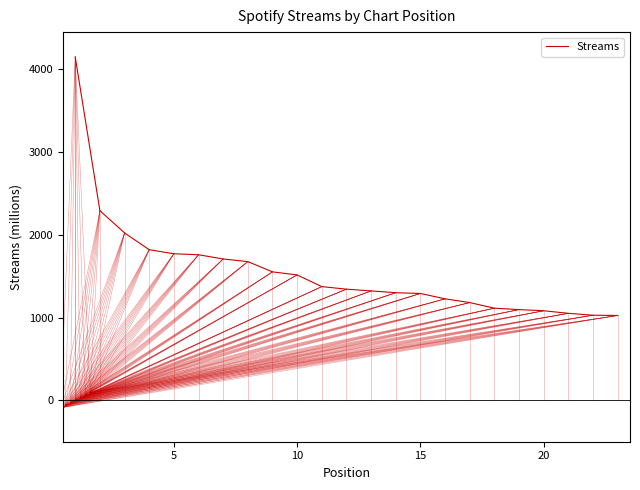

What is the smallest value displayed?

1026